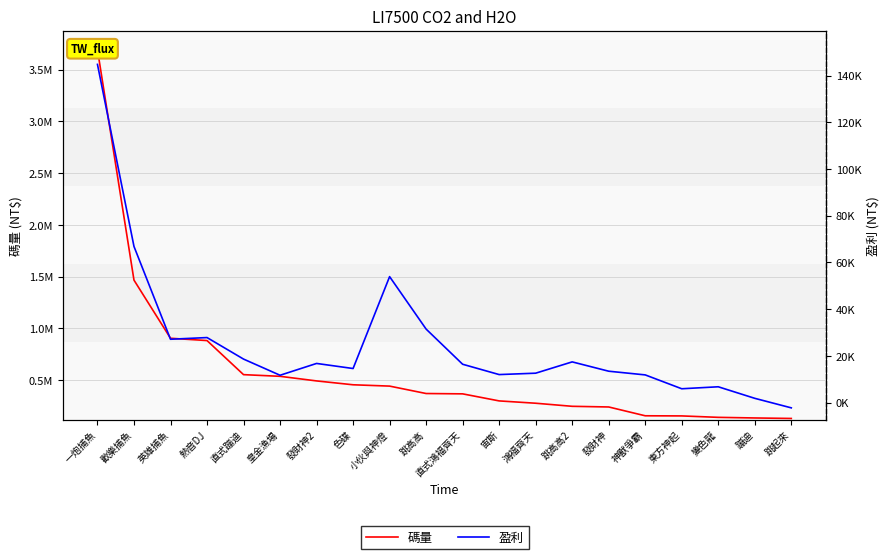

Count the number of categories in the chart.

20